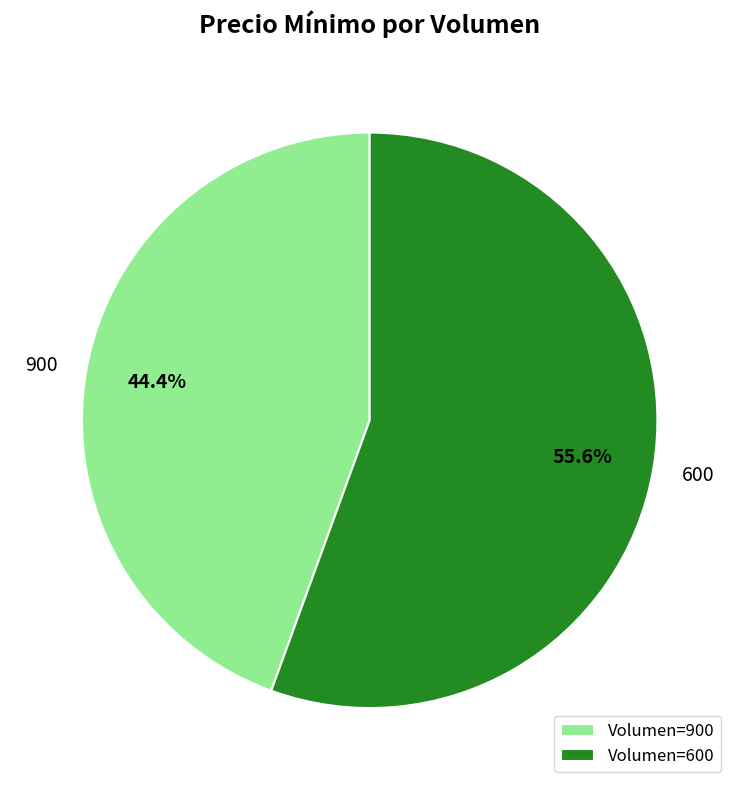

What is the smallest slice in the pie chart?

900